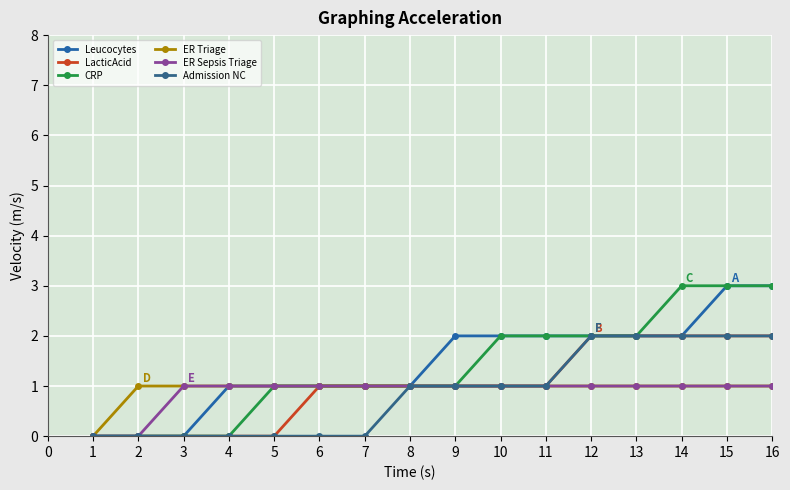

What is the spread (max minus min) of values at 5?

1